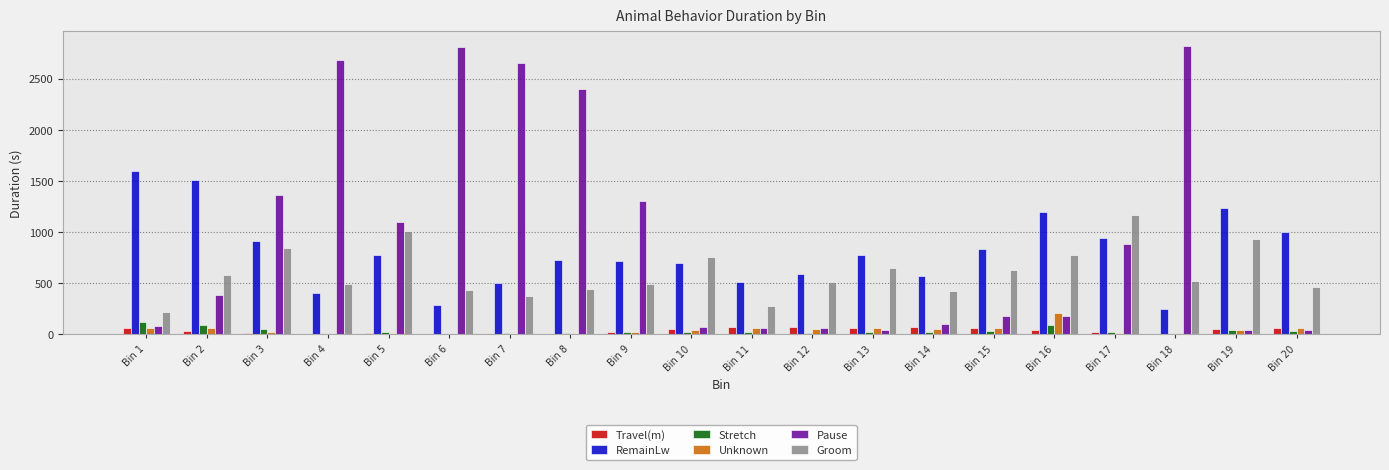

What is the greatest value displayed?

2821.2